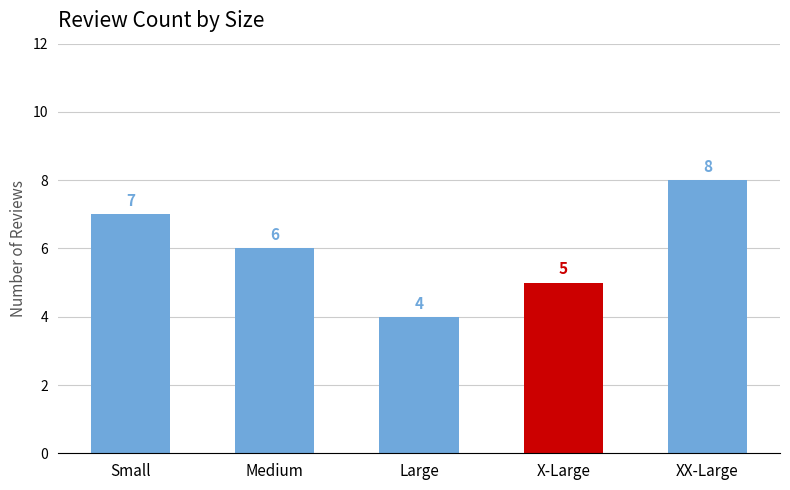

The value at X-Large is 2. True or false?

False